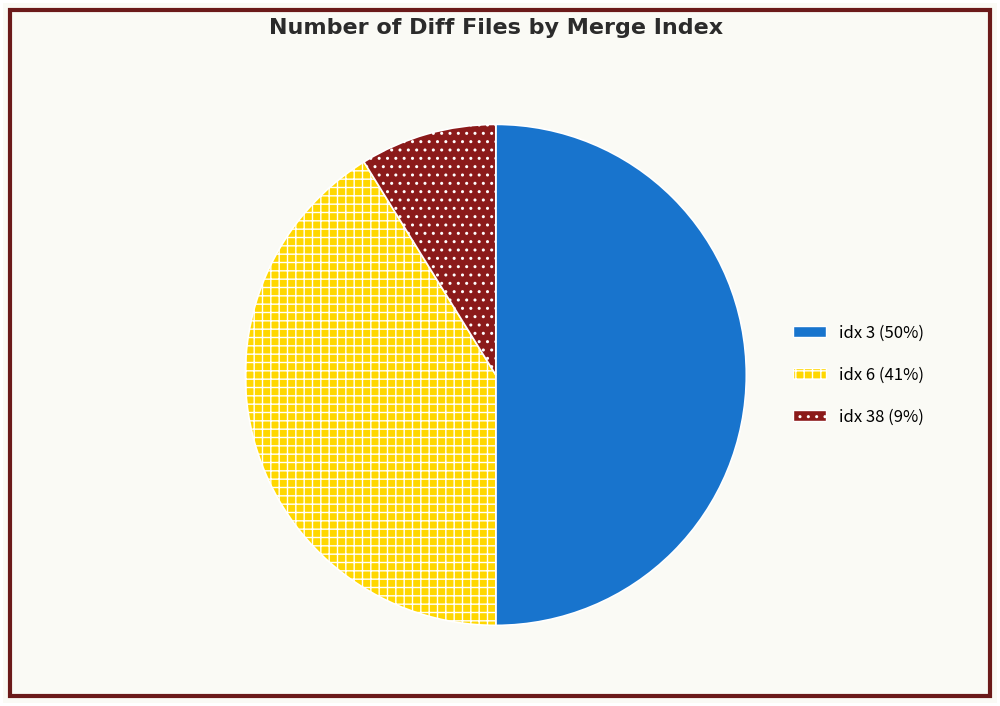

How many slices are in this pie chart?

3